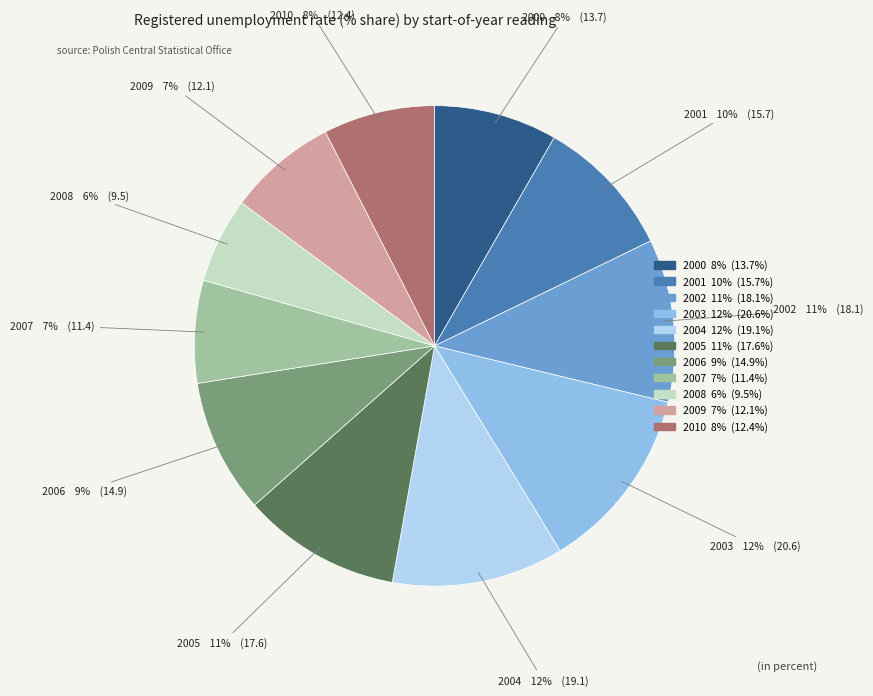

Count the number of slices in the pie.

11